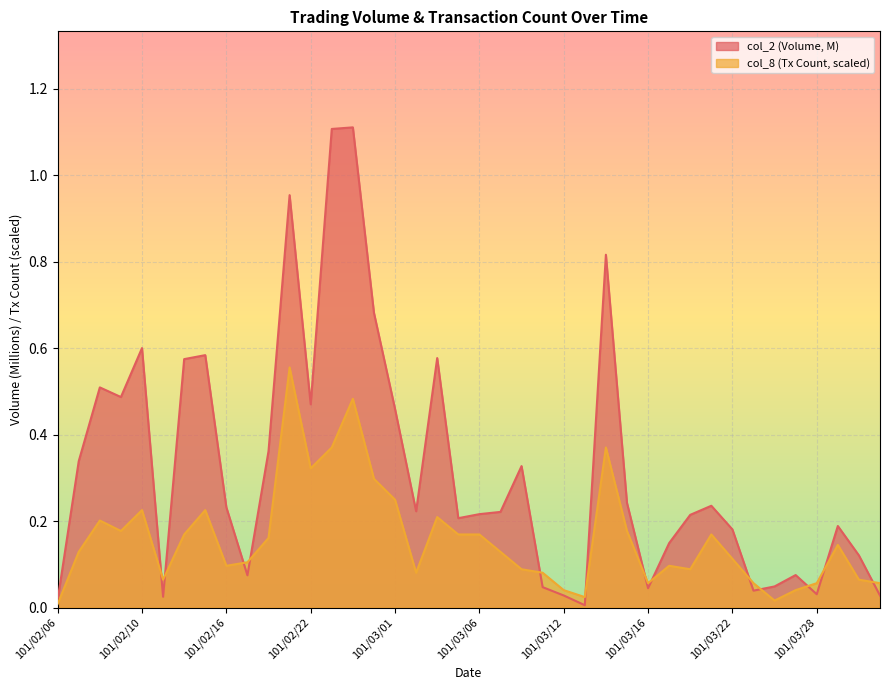

Between 101/02/06 and 101/02/24, which is larger?

101/02/24